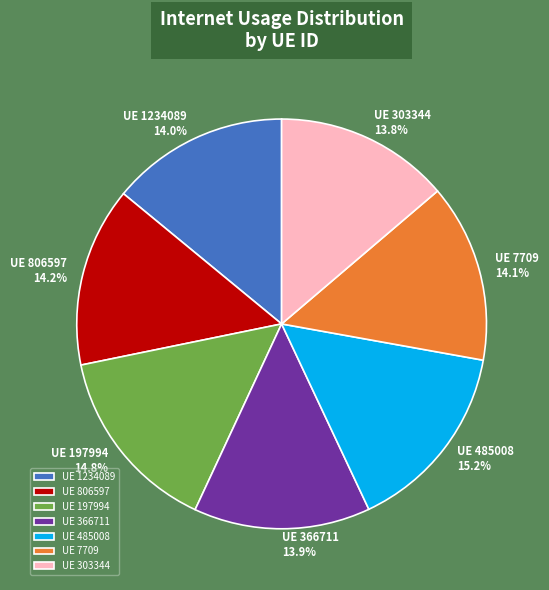

To the nearest percent, what is the average slice percentage?

14%